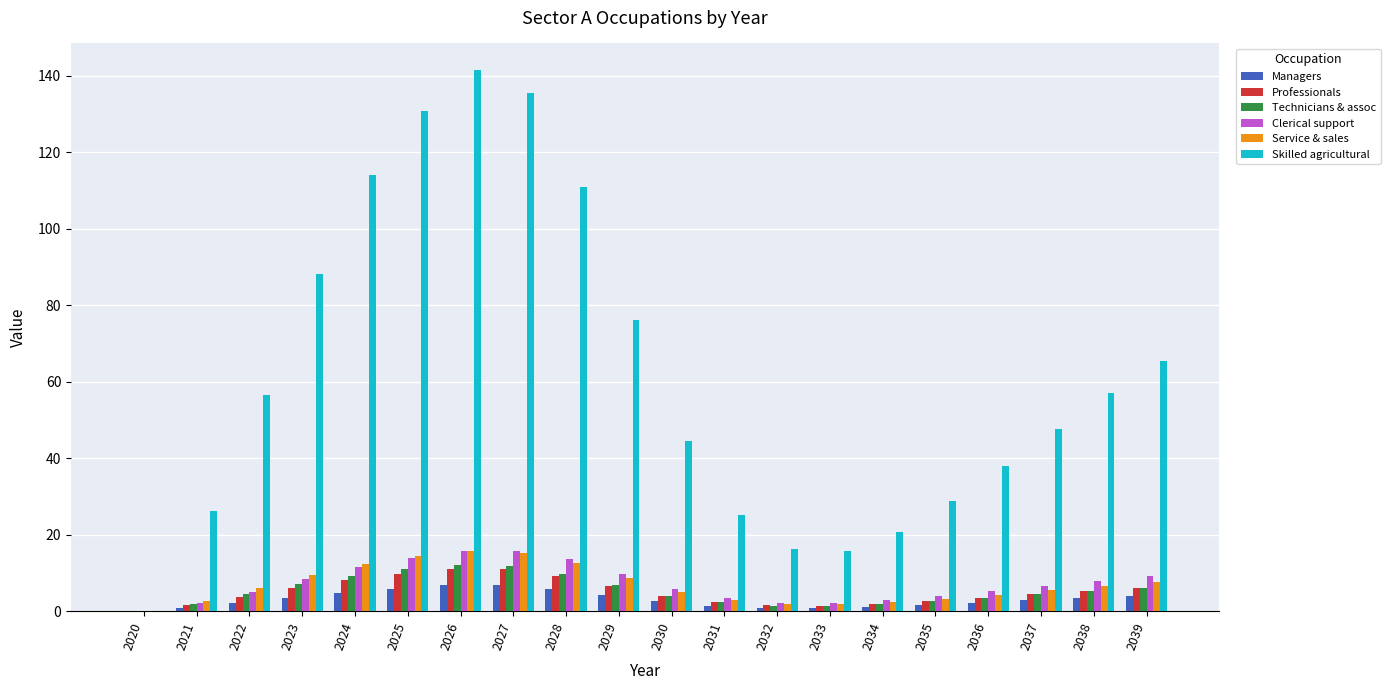

Is the value of Skilled agricultural at 2036 greater than the value of Managers at 2021?

Yes